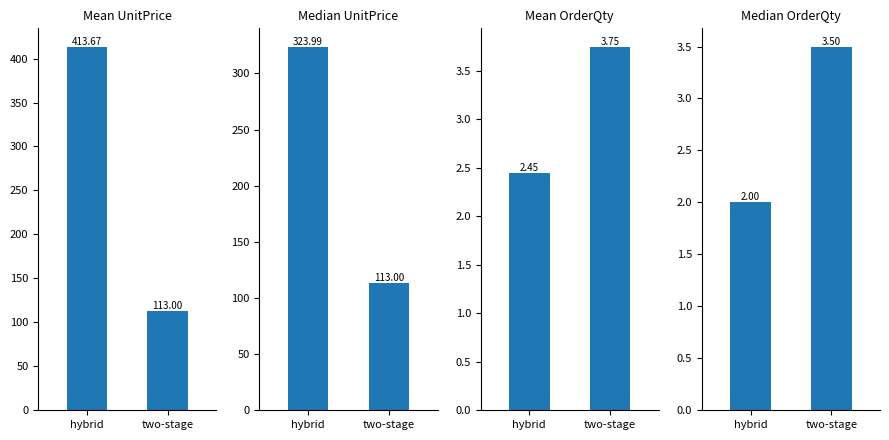

At how many categories does at least one series exceed 12?

2